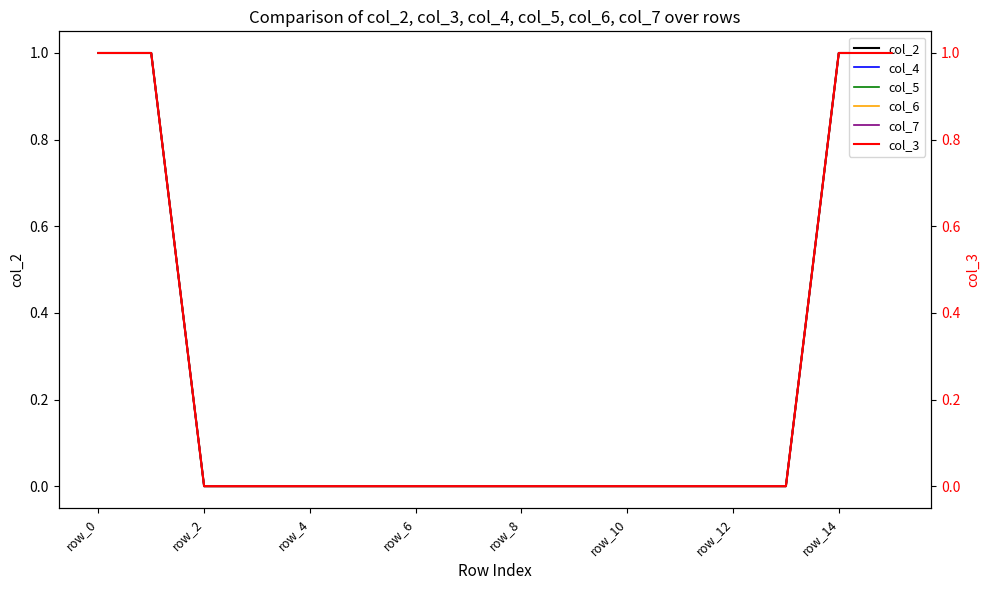

Which series has the largest total across all categories?

col_2